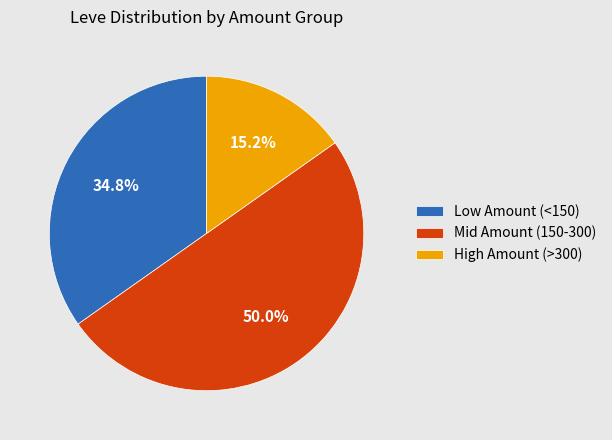

Which category has the smallest portion of the pie?

High Amount (>300)